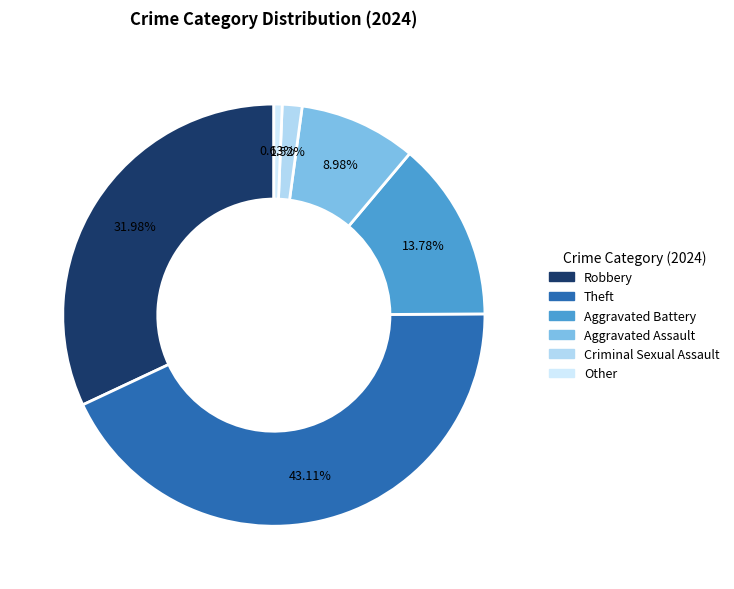

True or false: Robbery accounts for 32% of the total.

True